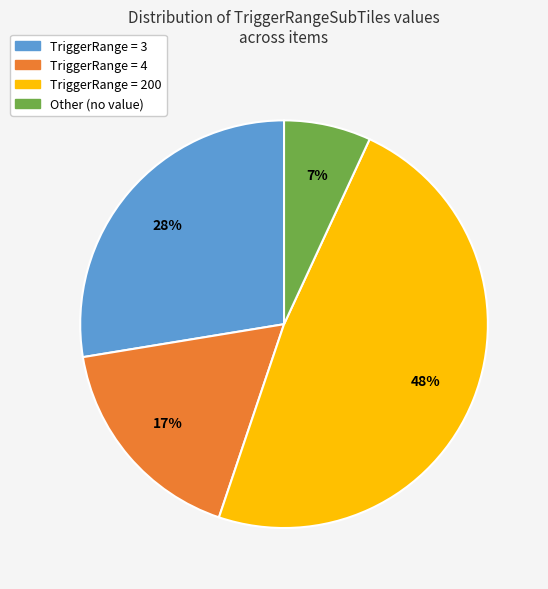

Does any single category account for the majority?

No